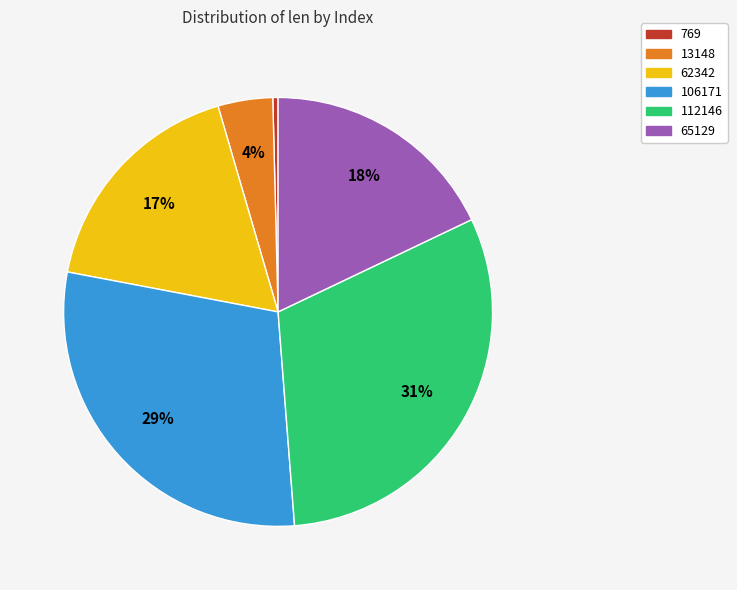

Is 769 the majority of the pie?

No